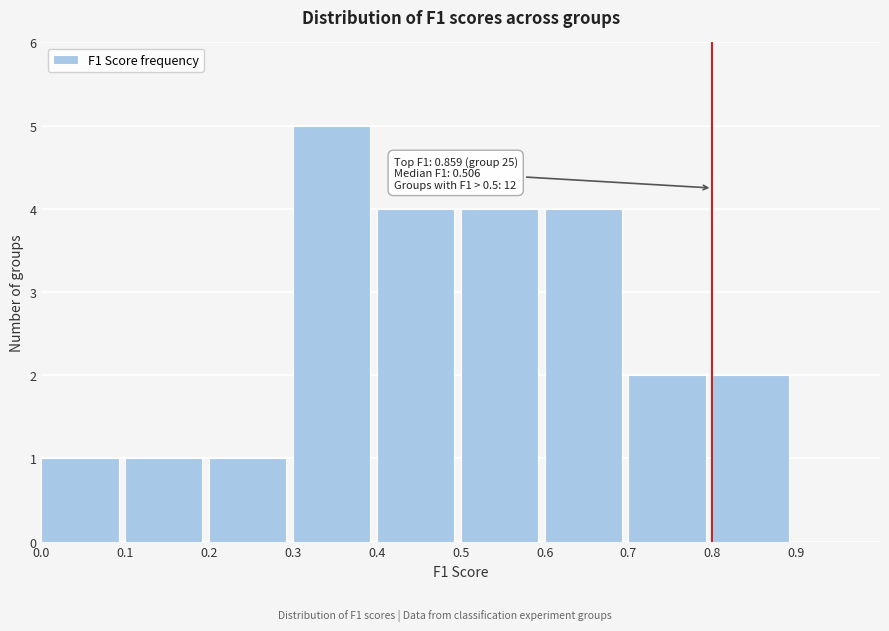

Over which range of the x-axis is the bar tallest?

0.3 to 0.4